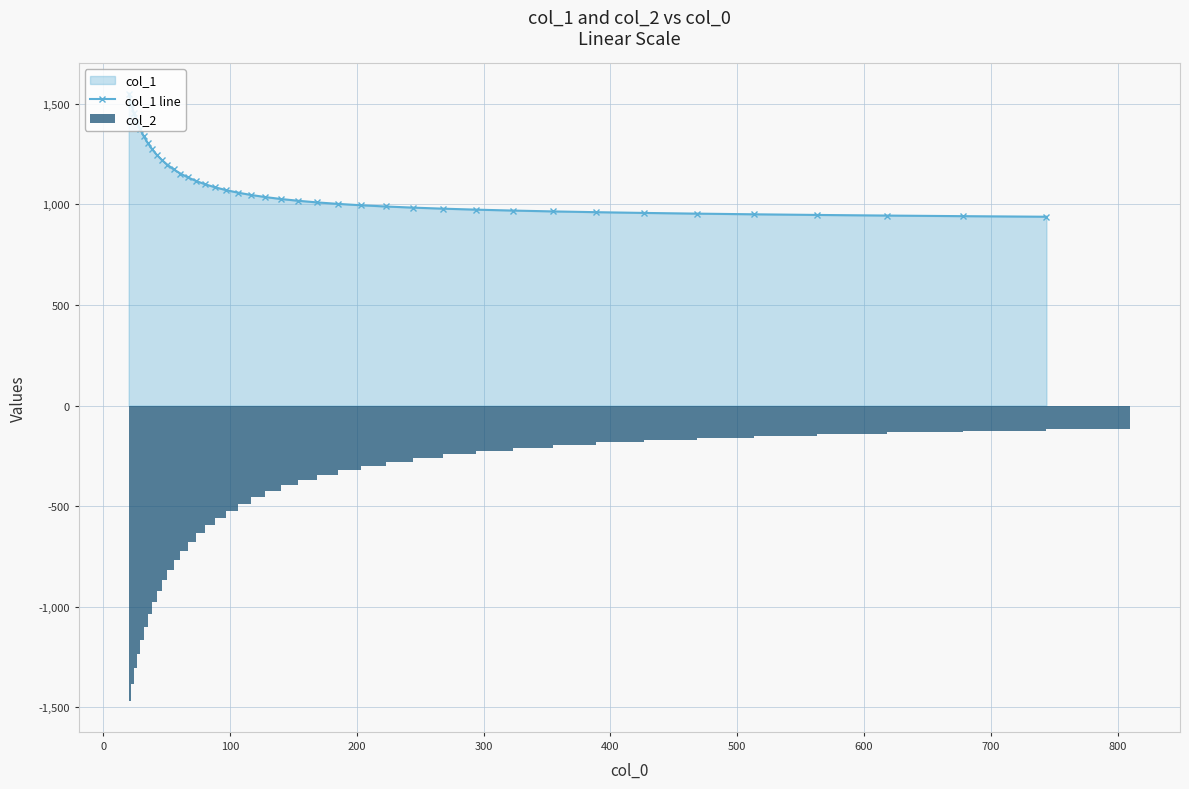

Rank the series by their maximum value, from lowest to highest.

col_2, col_1 line